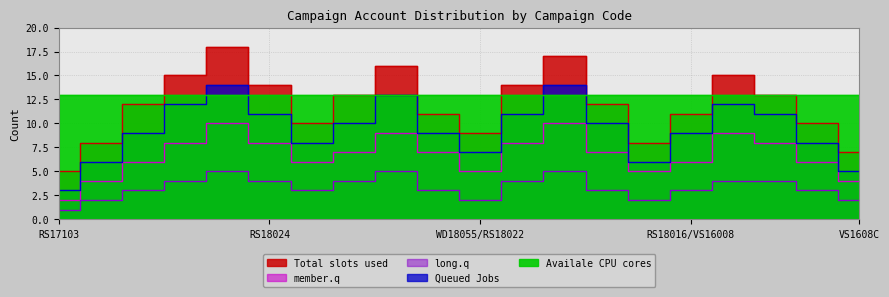

In member.q, how many points are higher than both neighbors (excluding endpoints)?

4